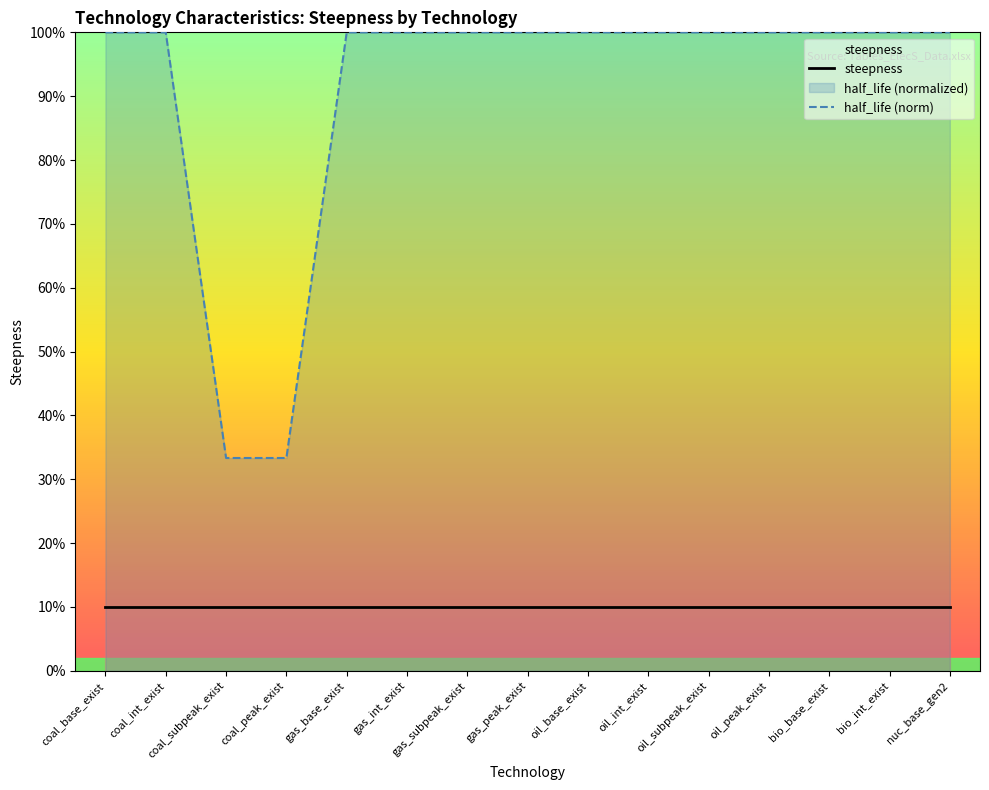

The steepness series shows 0.2 at oil_base_exist. True or false?

False